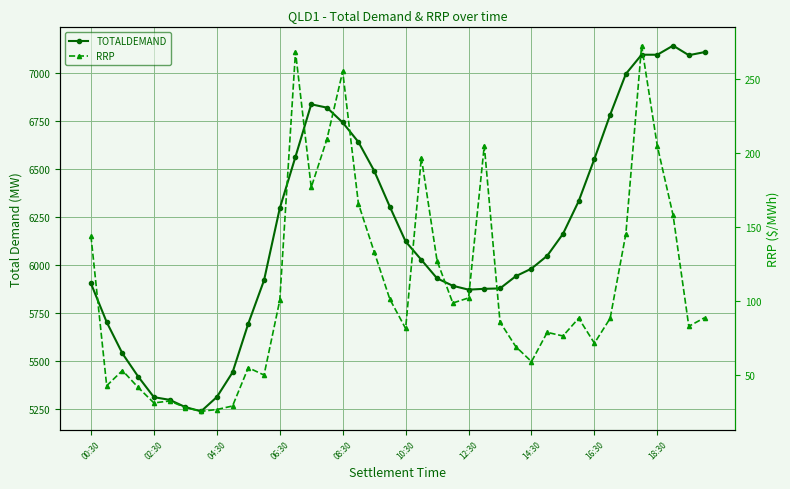

What is the difference between the maximum and minimum values in the TOTALDEMAND series?

1904.8